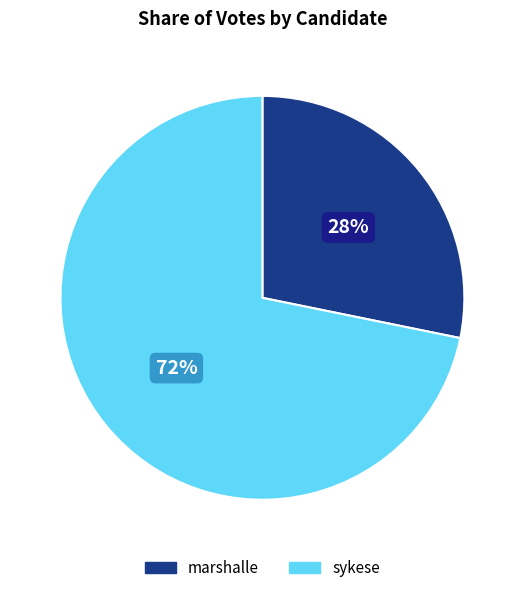

Is there any slice that represents more than half of the pie?

Yes